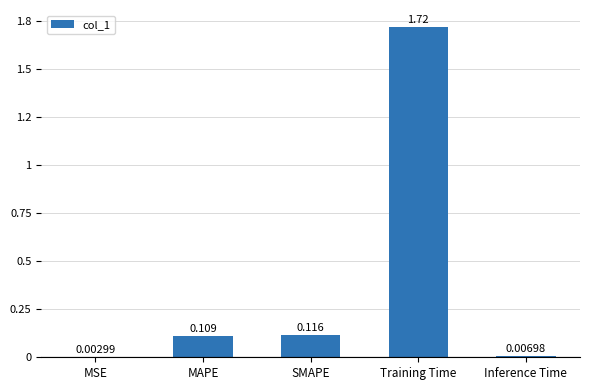

The value at MAPE is 0.0. True or false?

False